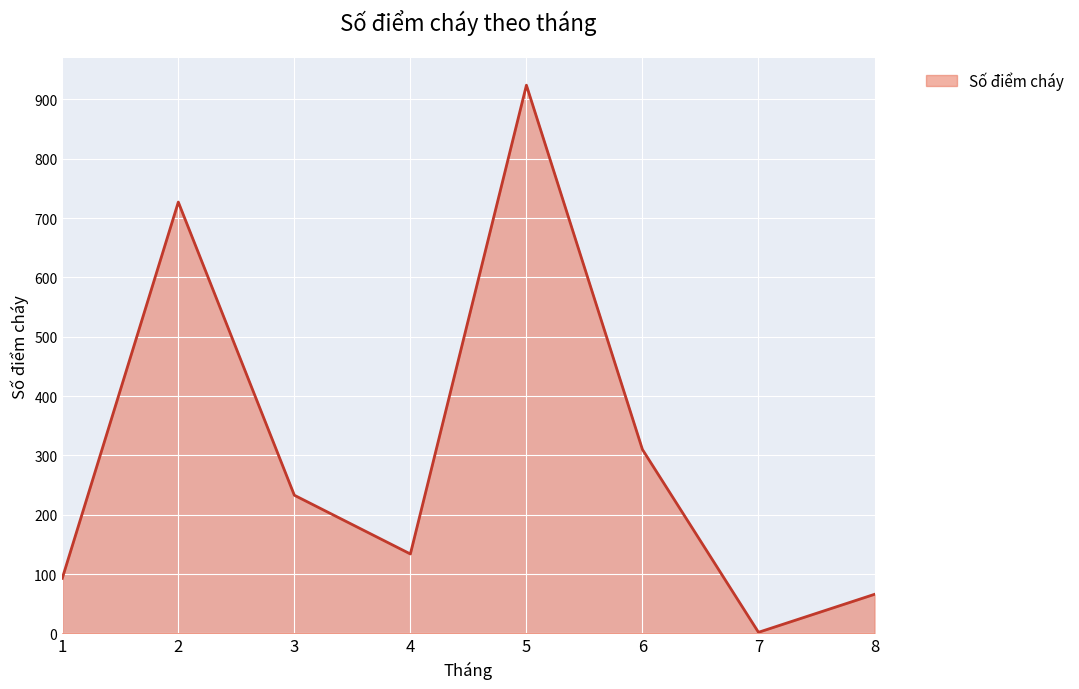

How many lines are shown in the chart?

1